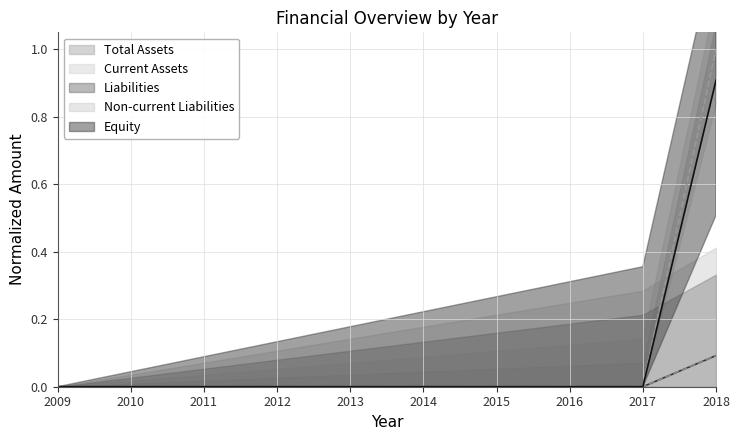

How many lines are shown in the chart?

5